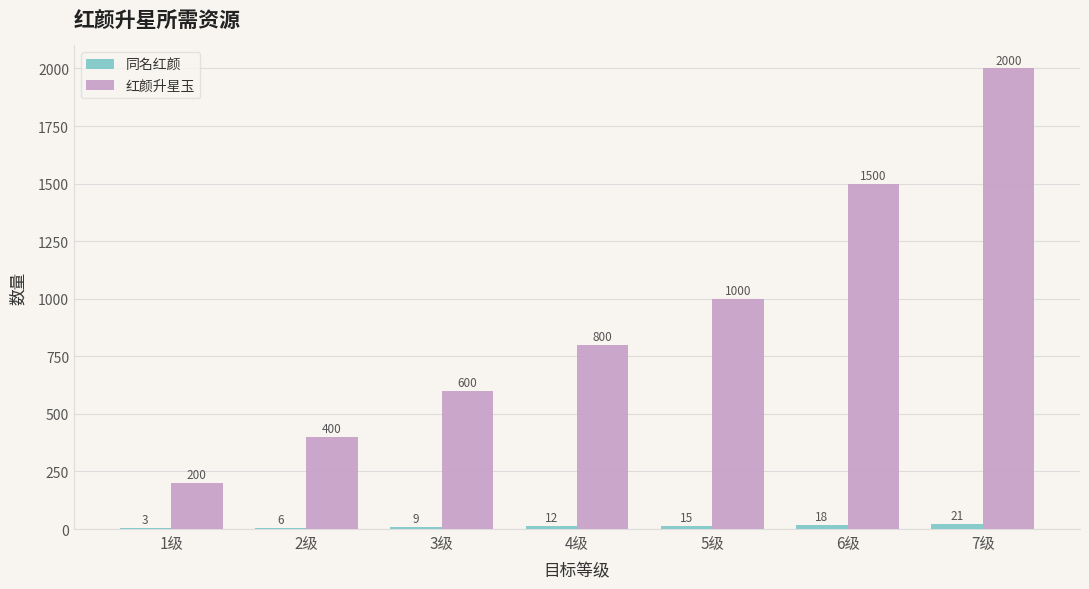

True or false: 红颜升星玉 has a value of 222 at 3级.

False